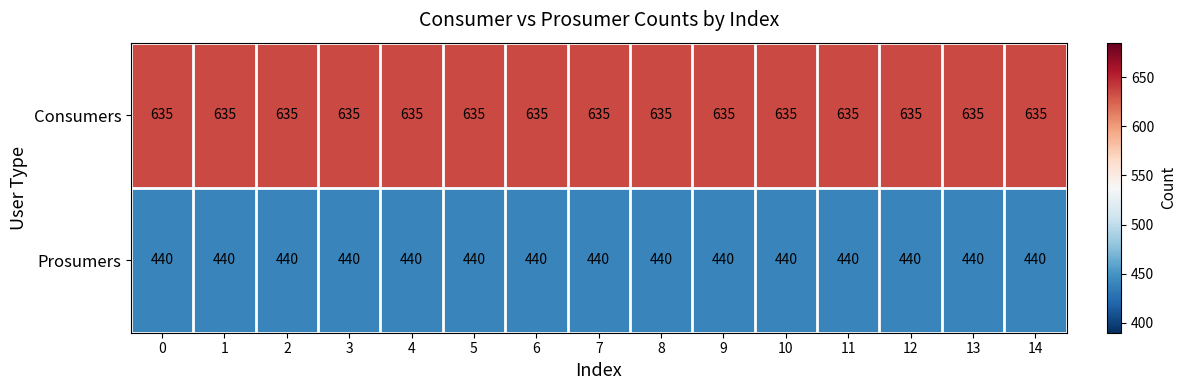

The Consumers series shows 174 at 10. True or false?

False